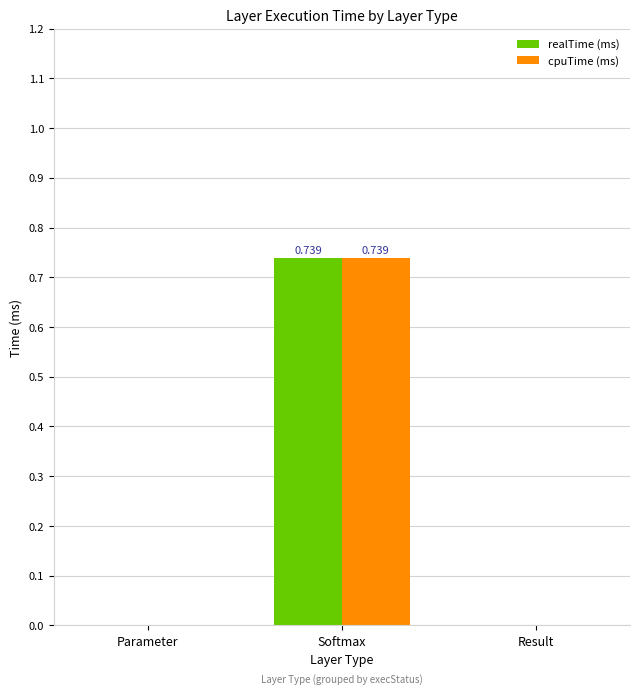

At which category is the sum across all series the highest?

Softmax